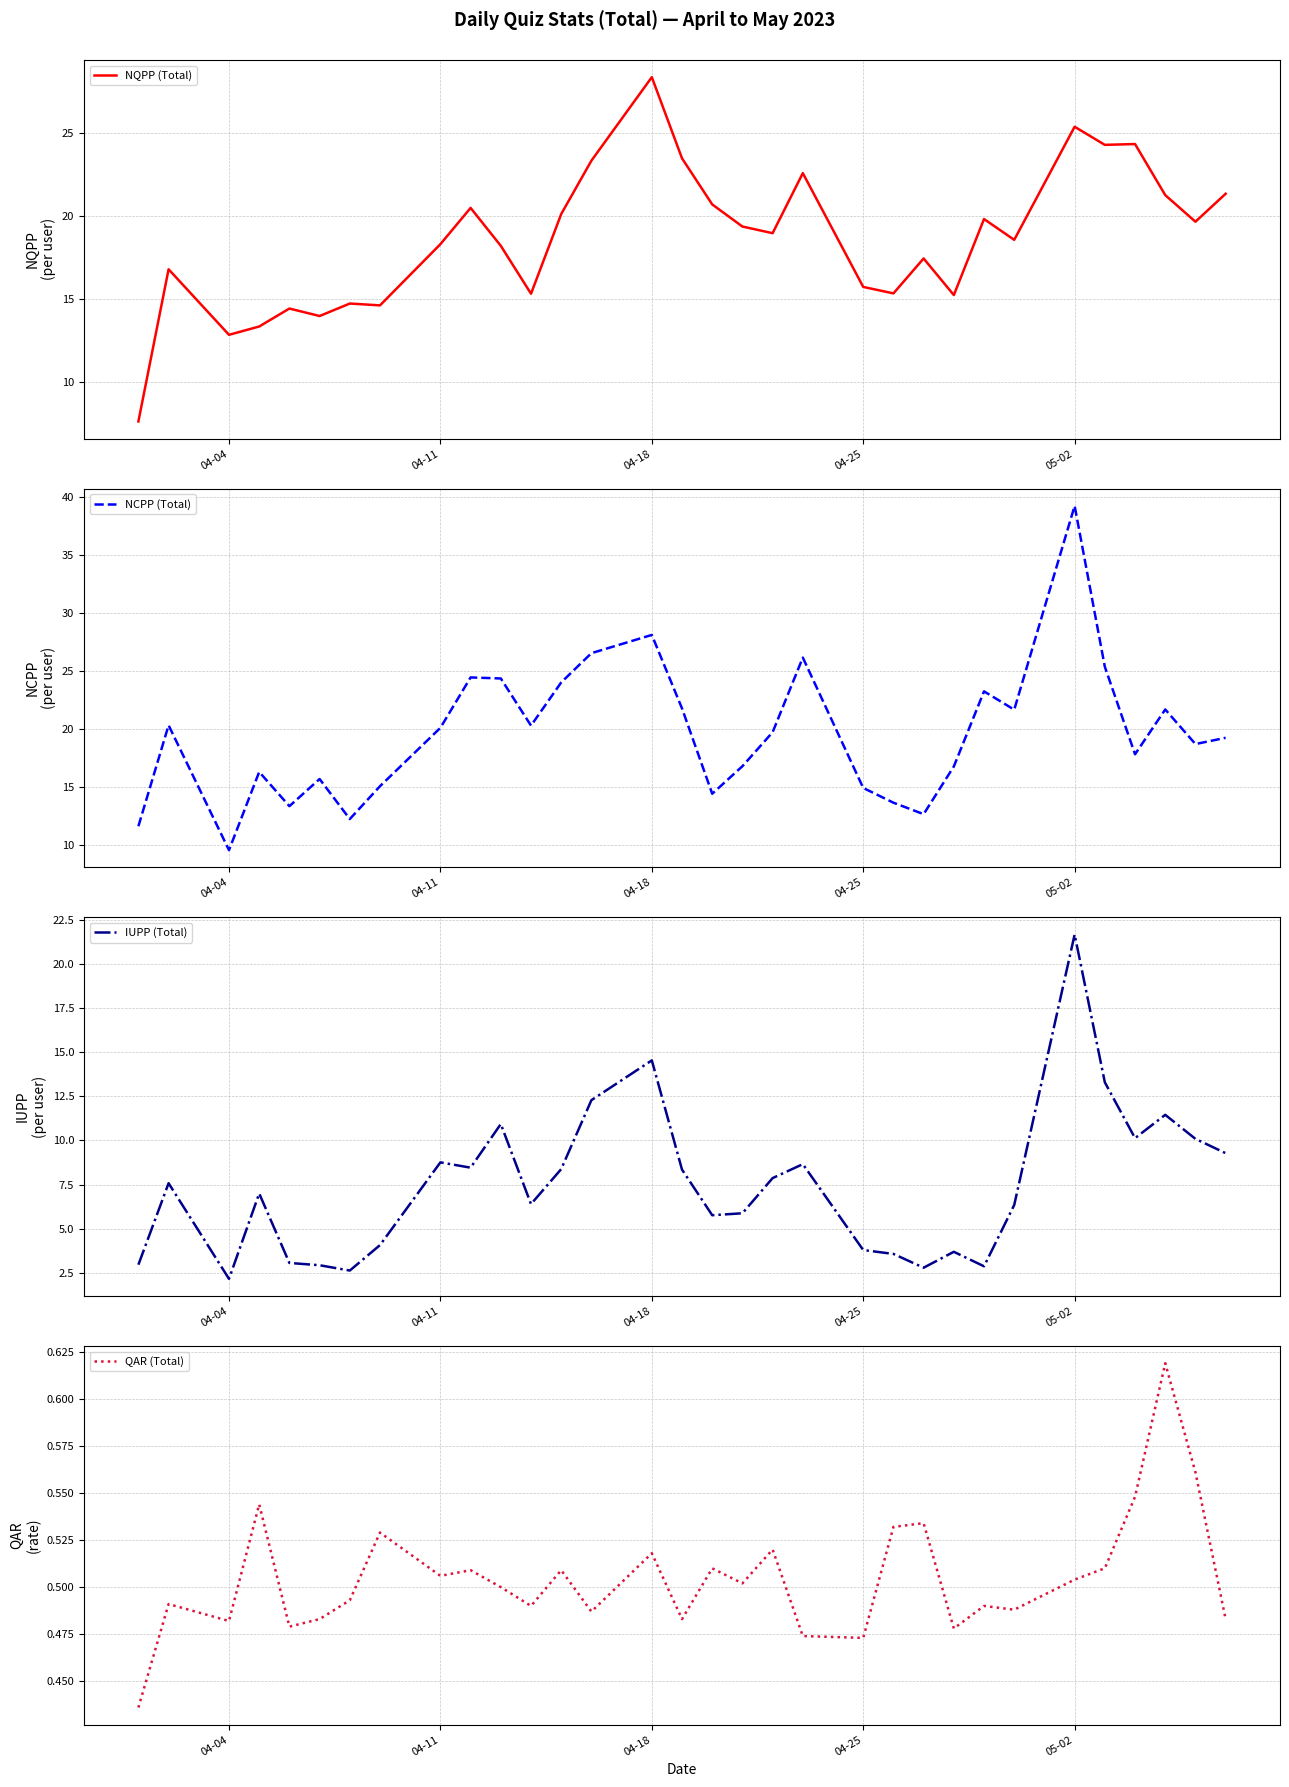

Which category has the lowest value in the IUPP (Total) series?

04-04